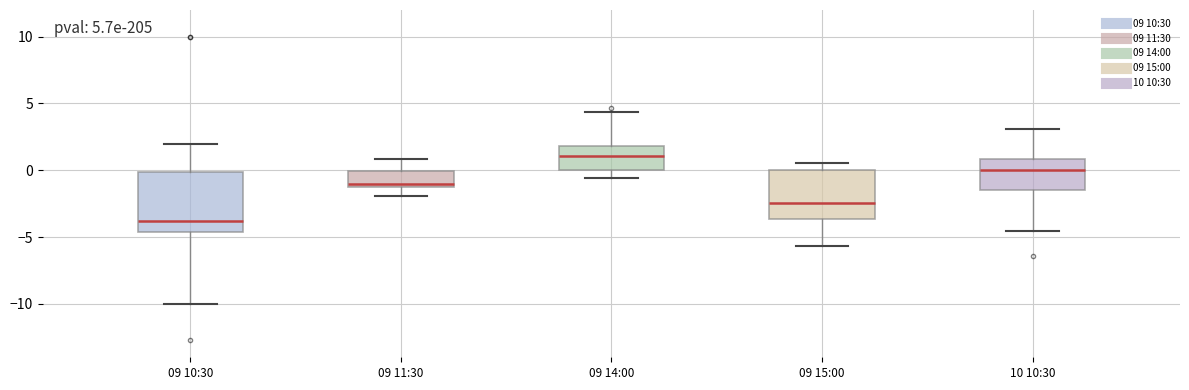

Which box's median line is the highest?

09 14:00